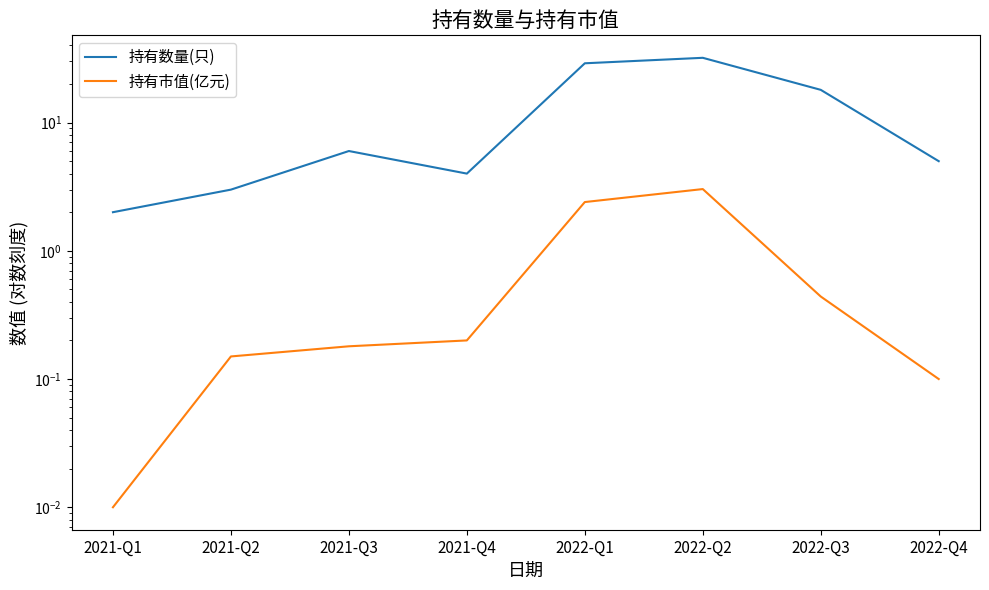

Which category has the lowest value across all series?

2021-Q1